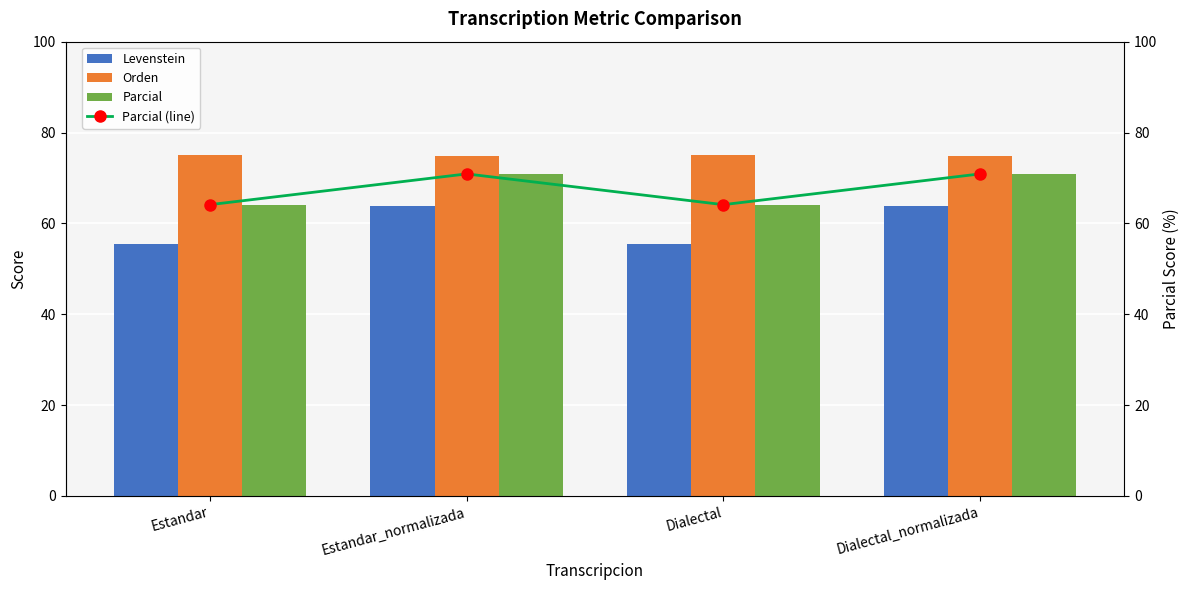

What position from the left is Estandar_normalizada?

2